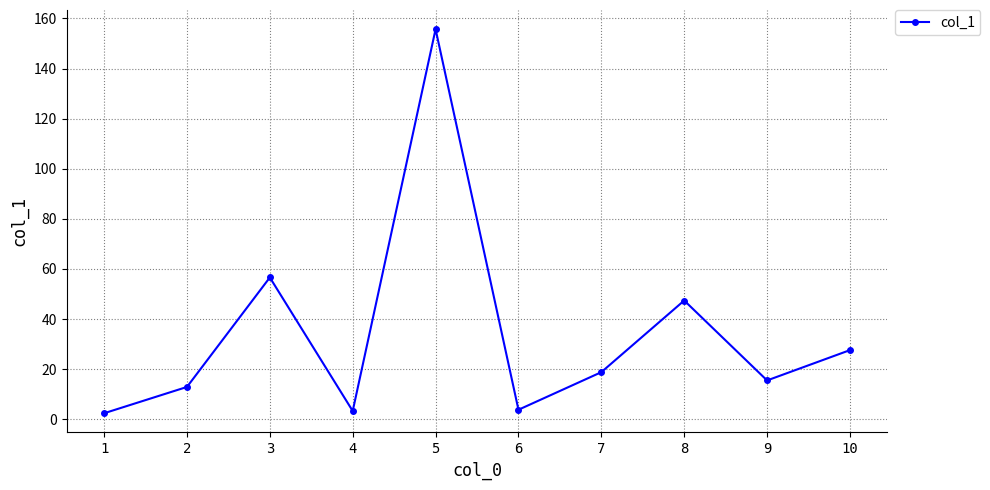

How many data points are above 18?

5